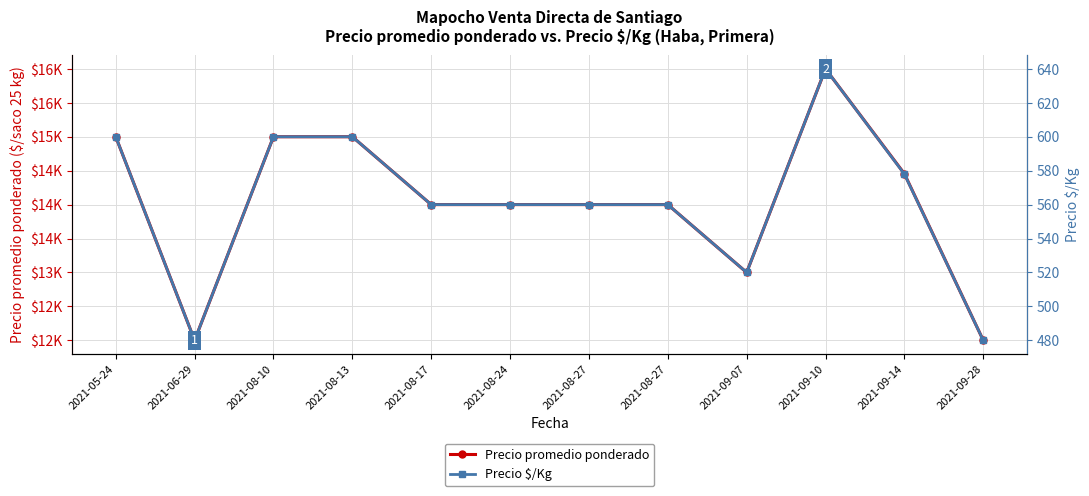

How many interior local peaks does the Precio promedio ponderado series have?

1